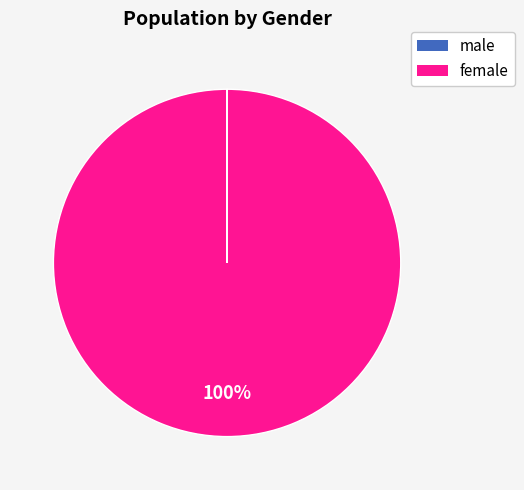

To the nearest percent, what is the difference between the largest and smallest slice percentages?

100%